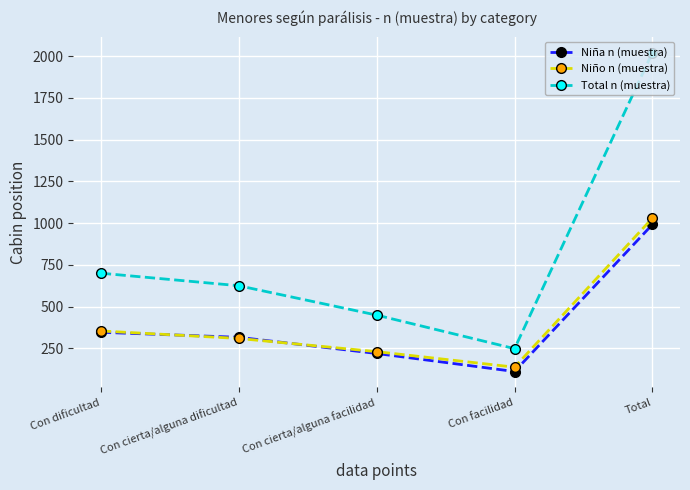

Is it true that Total n (muestra) equals 248 at Con facilidad?

True